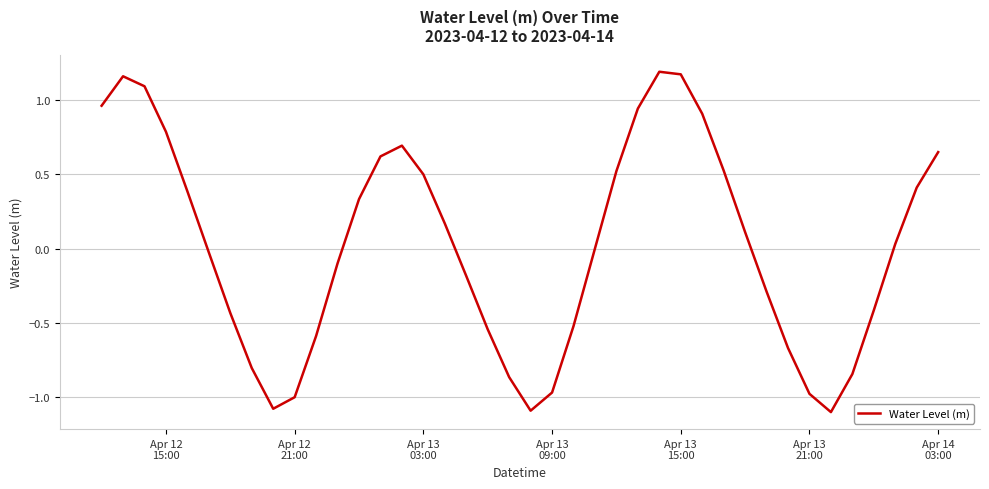

What is the minimum value shown in the chart?

-1.1